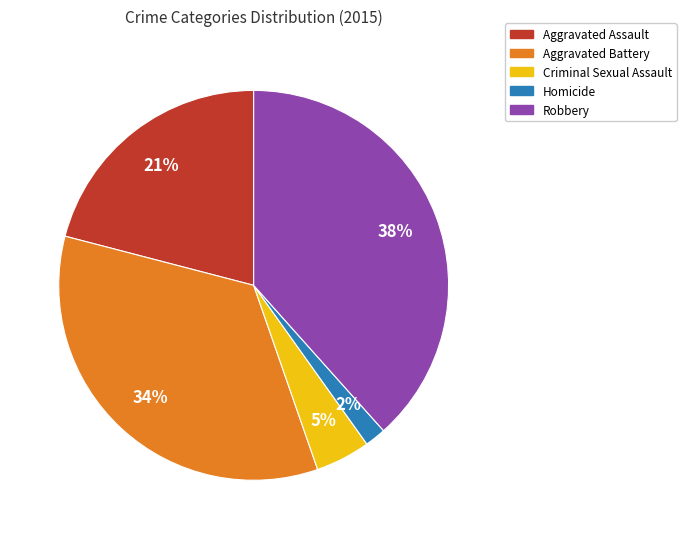

To the nearest percent, what is the difference between the Aggravated Assault and Criminal Sexual Assault slice percentages?

16%